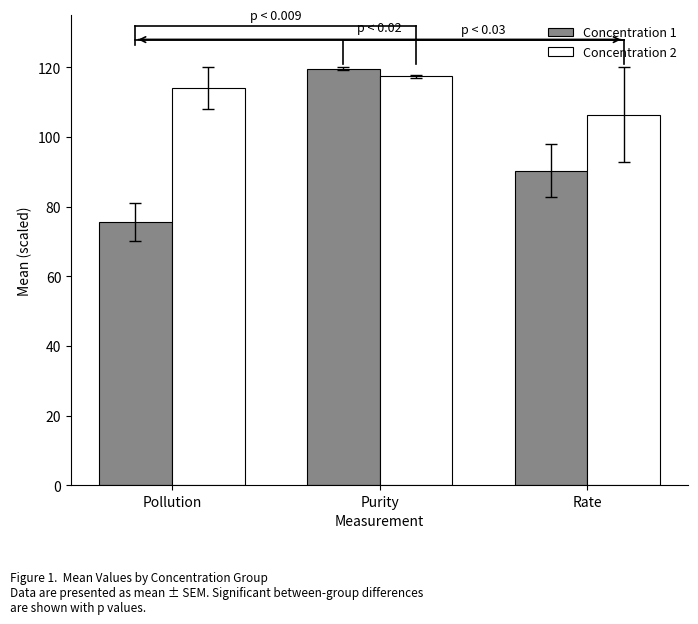

Reading right to left, extract all data points from this chart.

Concentration 1: 90.3	119.6	75.5
Concentration 2: 106.4	117.5	114.1